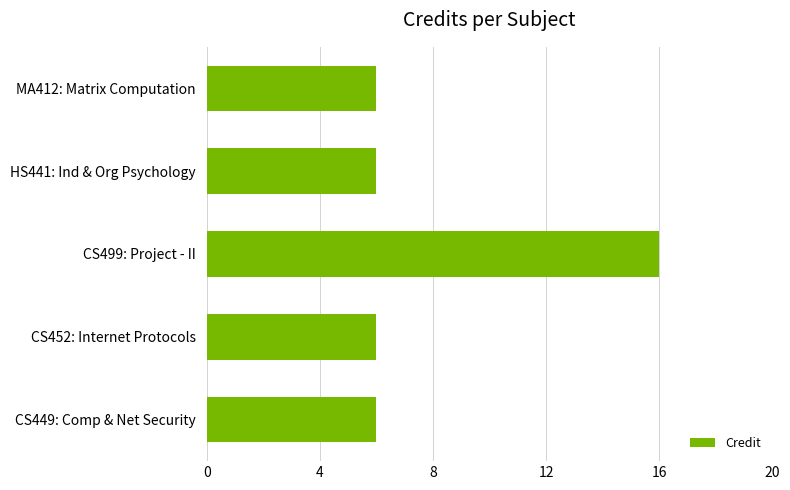

True or false: the data shows 10 at CS449: Comp & Net Security.

False